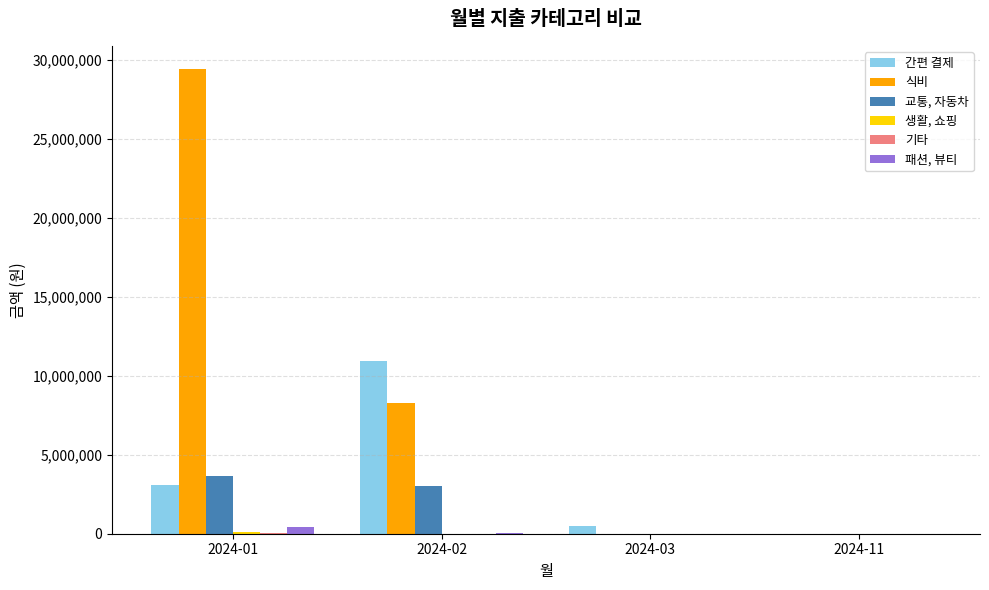

Between 2024-01 and 2024-02, which series saw the biggest shift?

식비